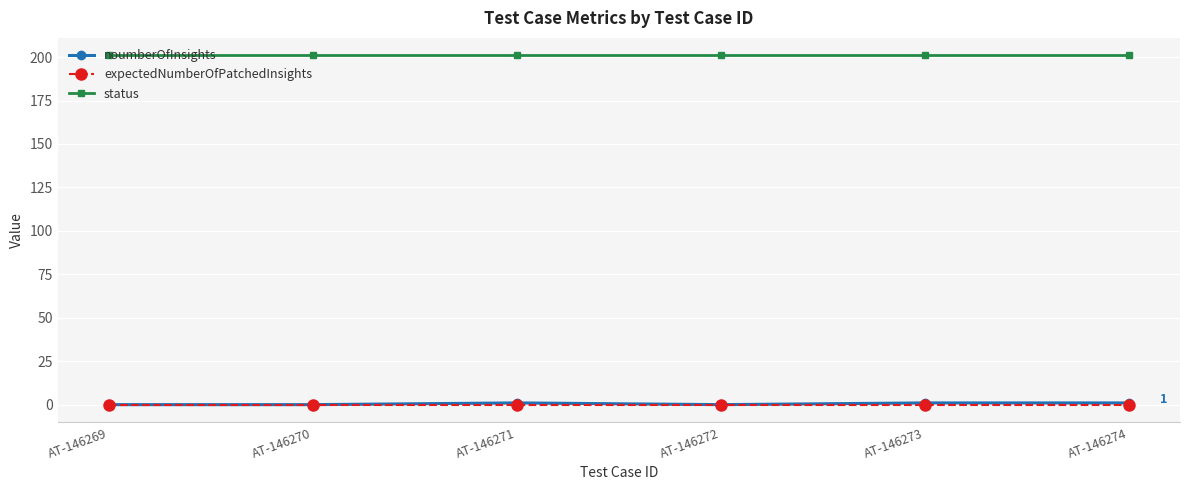

Which category has the lowest value across all series?

AT-146269